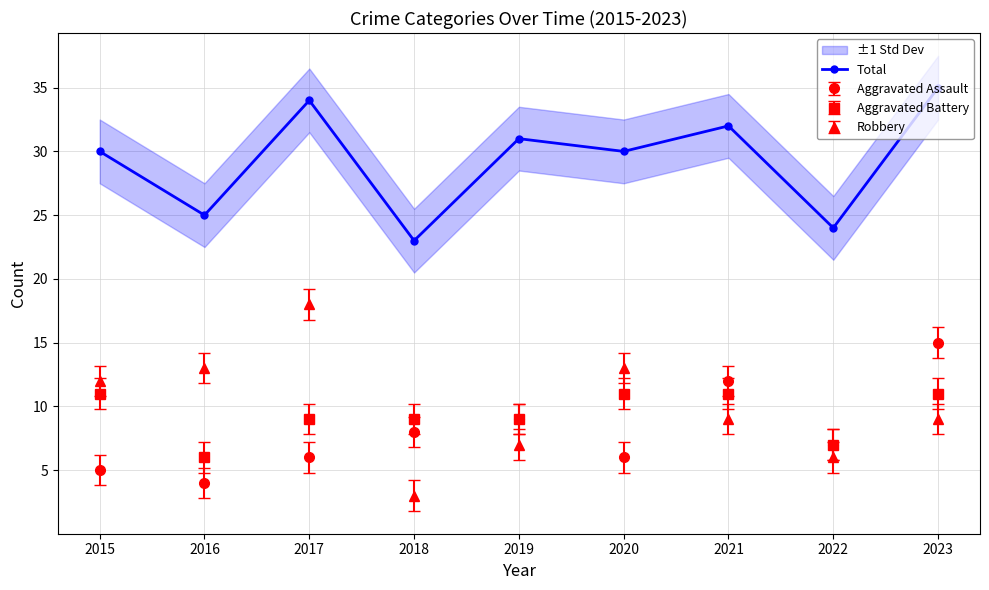

Rank the categories by value from lowest to highest.

2018, 2022, 2016, 2015, 2020, 2019, 2021, 2017, 2023